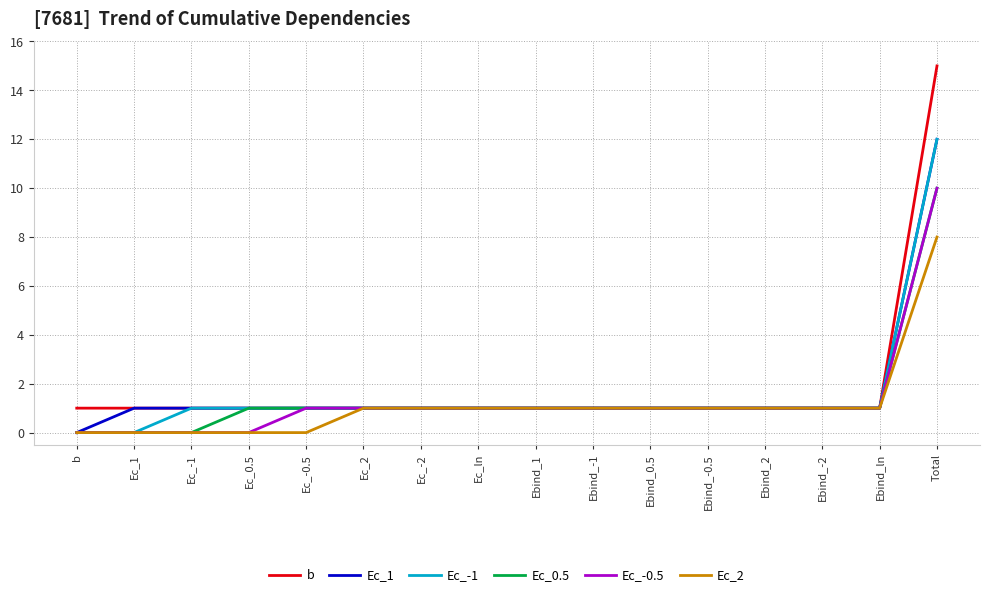

What are all the series names shown in the legend?

b, Ec_1, Ec_-1, Ec_0.5, Ec_-0.5, Ec_2